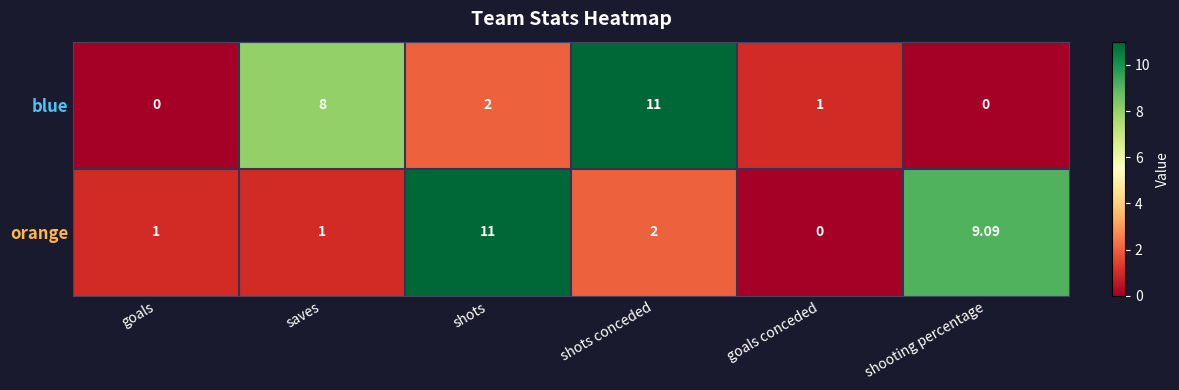

At saves, list the series in order from smallest to largest.

orange, blue